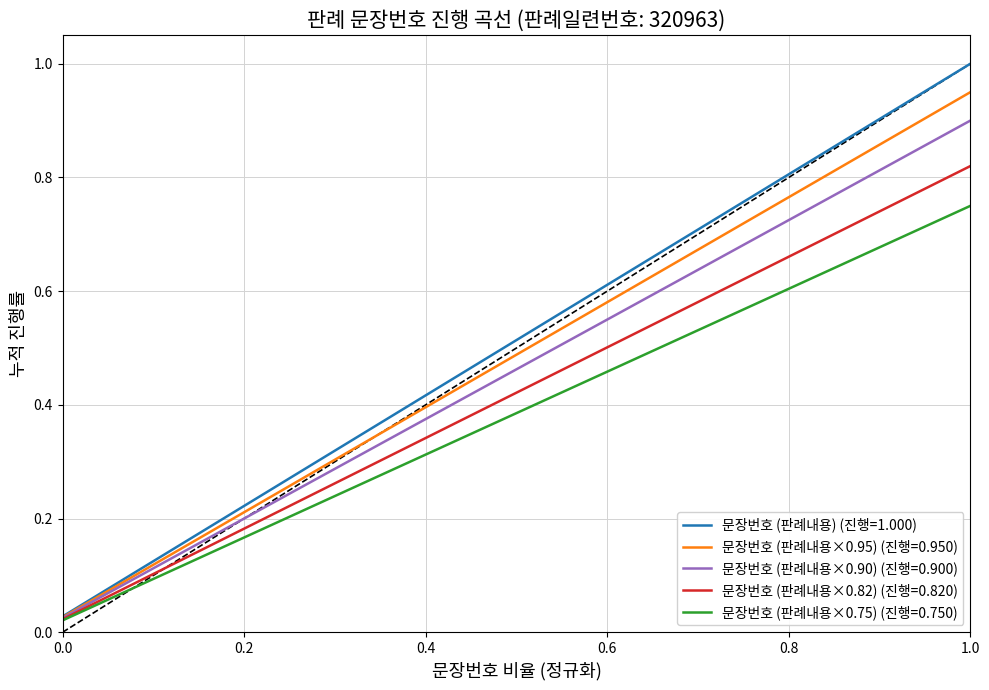

List the series in order of their overall mean, highest first.

문장번호 (판례내용) (진행=1.000), 문장번호 (판례내용×0.95) (진행=0.950), 문장번호 (판례내용×0.90) (진행=0.900), 문장번호 (판례내용×0.82) (진행=0.820), 문장번호 (판례내용×0.75) (진행=0.750)